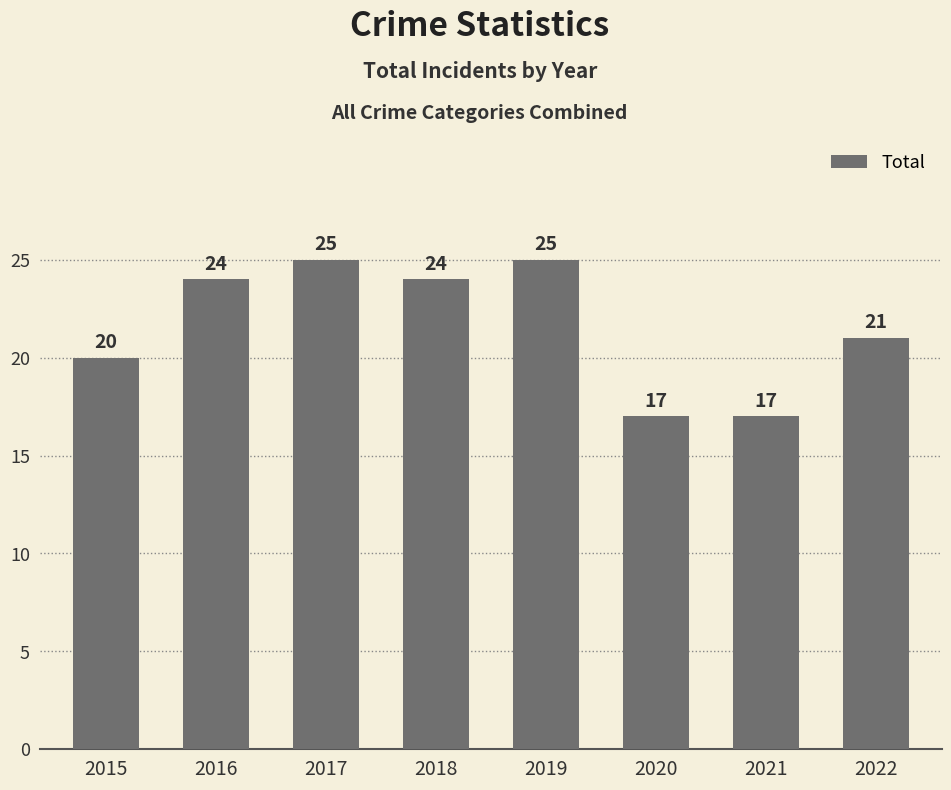

Reading left to right, transcribe all the data shown in this chart.

20	24	25	24	25	17	17	21